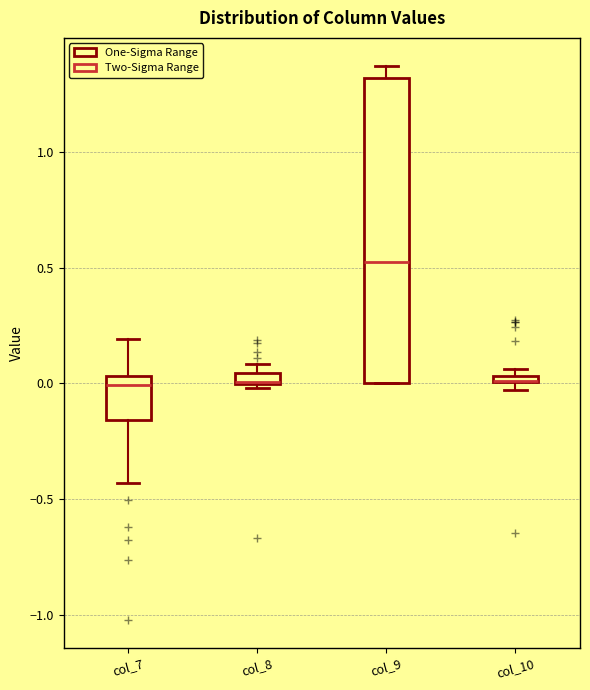

Where is the upper edge of the box for col_8 on the y-axis? The values are not printed on the chart, so give them approximately, as read against the axis.

0.05